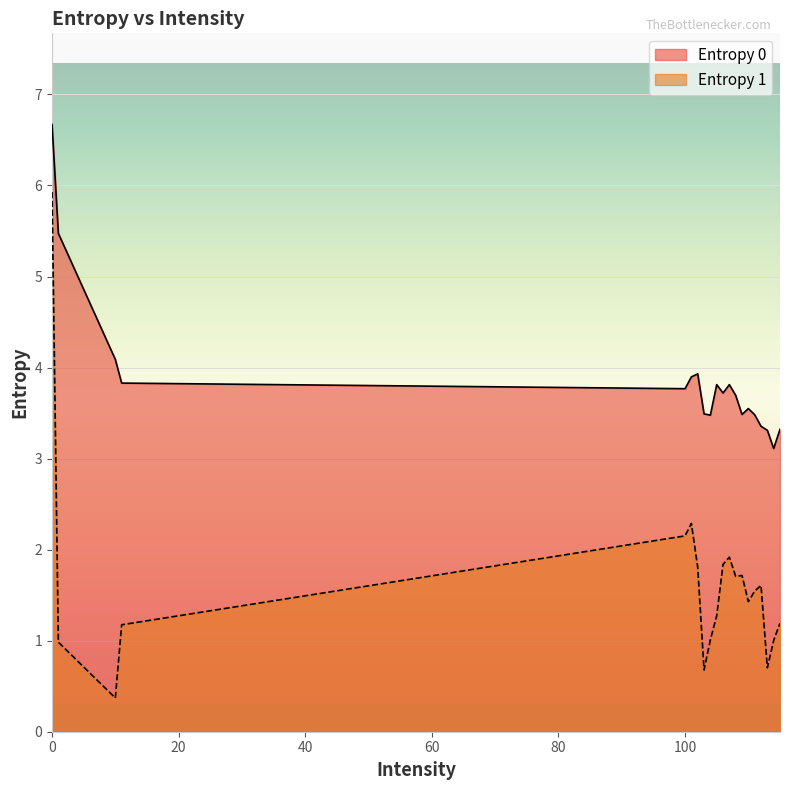

True or false: Entropy 0 and Entropy 1 cross at least once.

False